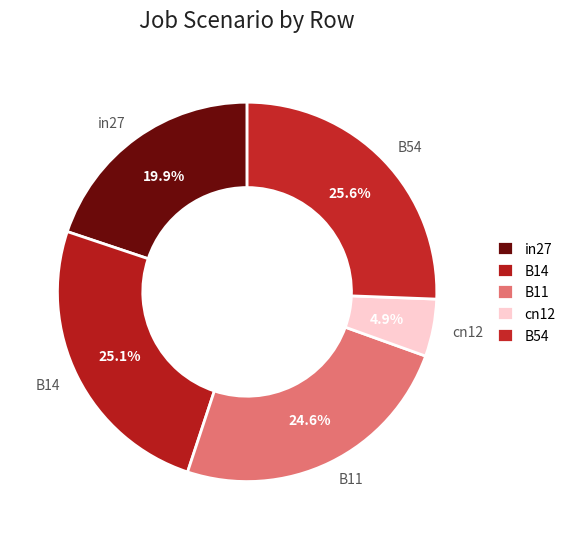

How many slices are in this pie chart?

5